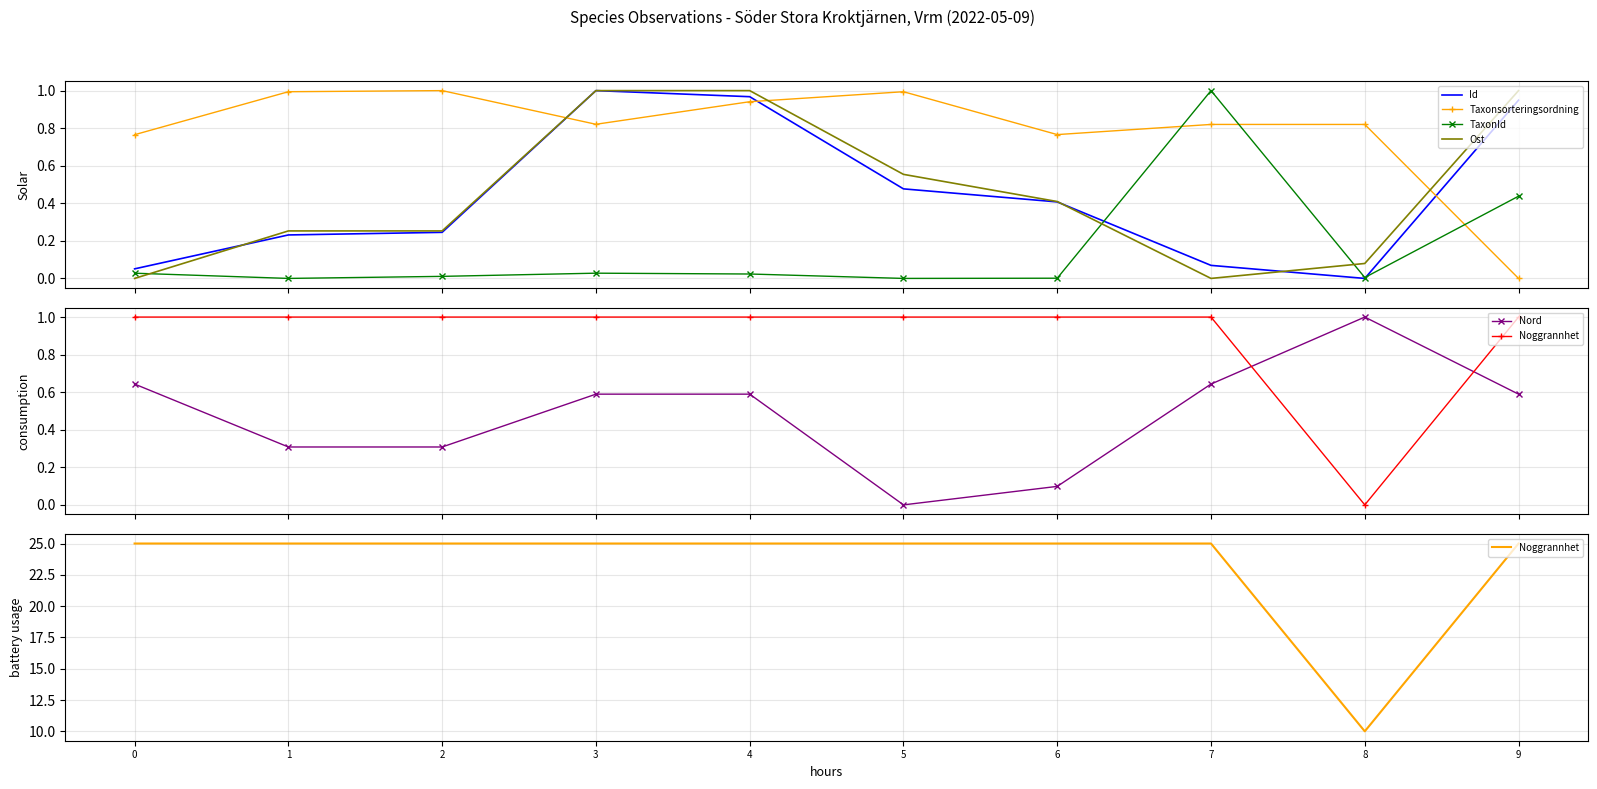

How many data points in Taxonsorteringsordning are above 0?

9